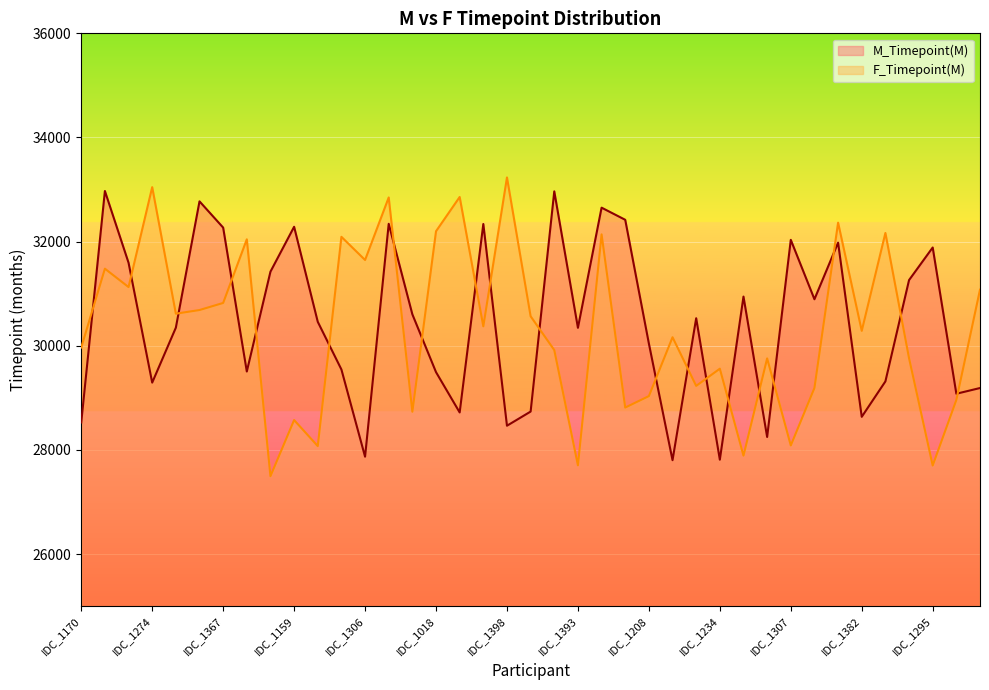

What is the difference between the maximum and minimum values in the M_Timepoint(M) series?

5170